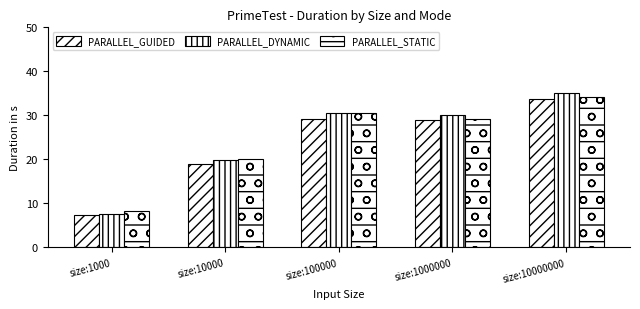

Are the bars grouped side by side (vs. stacked)?

Yes